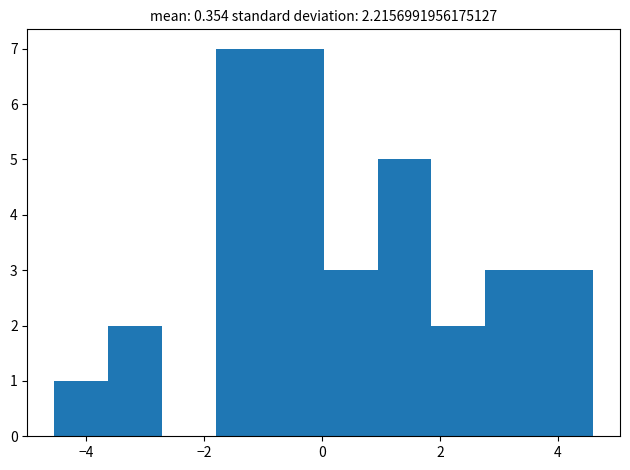

How tall is the bar that spans 2.8 to 3.6 on the x-axis? Neither the bar edges nor the heights are printed on the chart, so give them approximately, as read against the axes.

3